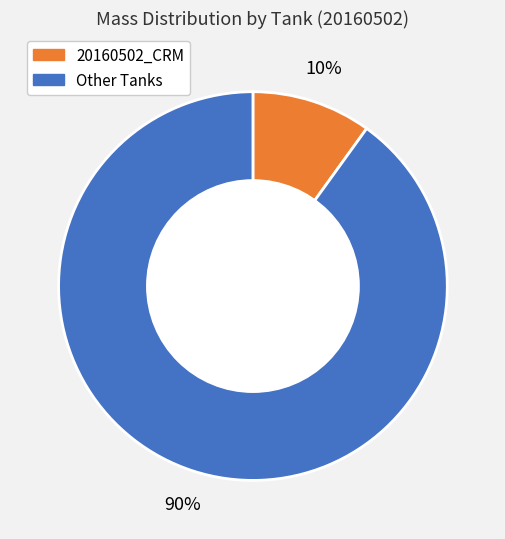

How many slices are in this pie chart?

2